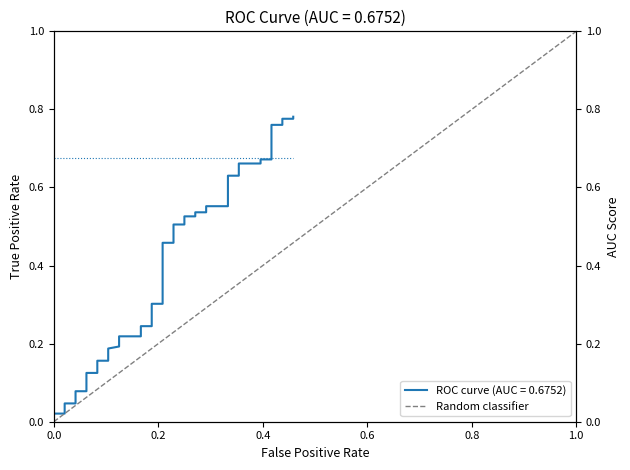

What is the sum of all Random classifier values?

1.0